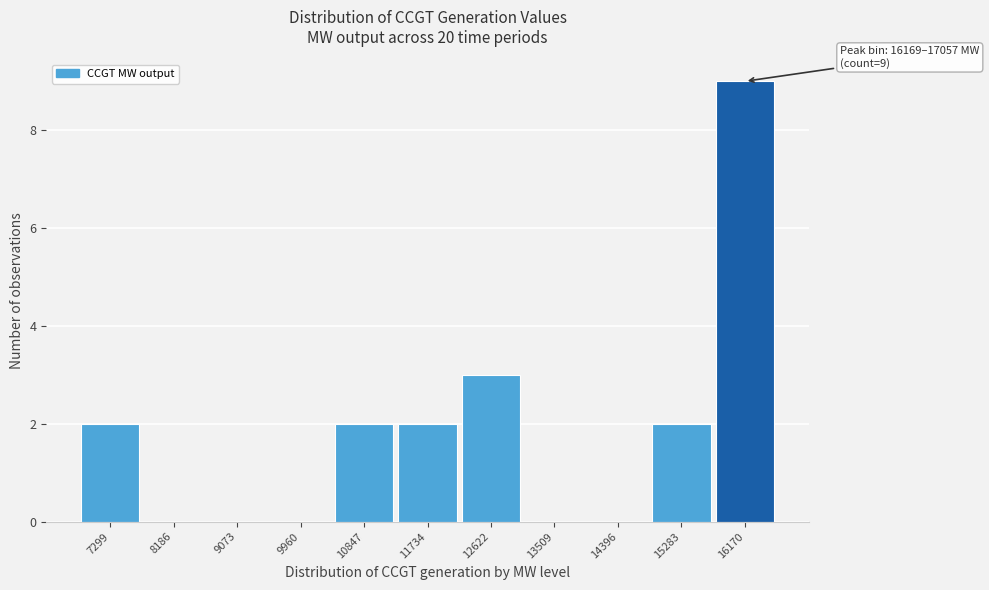

Reading right to left, transcribe all the data shown in this chart.

16170=9	15283=2	14396=0	13509=0	12622=3	11734=2	10847=2	9960=0	9073=0	8186=0	7299=2